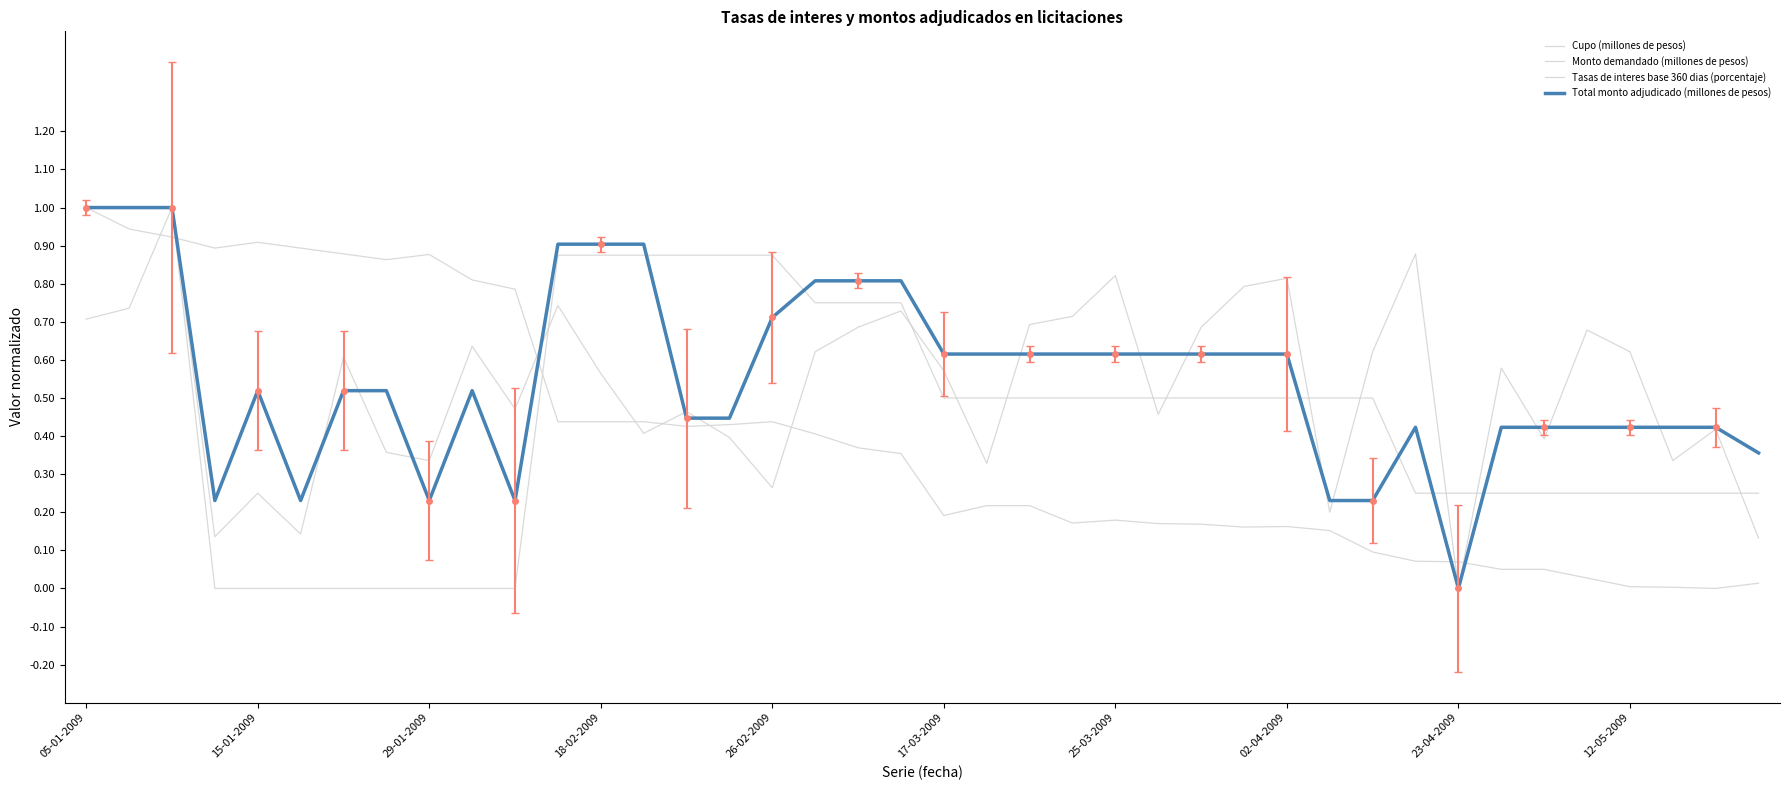

What position from the left is 19?

20